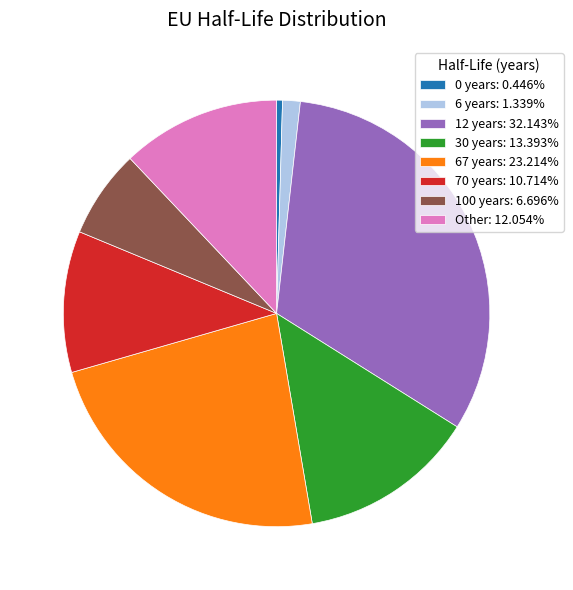

Is the sum of 30 years: 13.393% and 67 years: 23.214% greater than half?

No